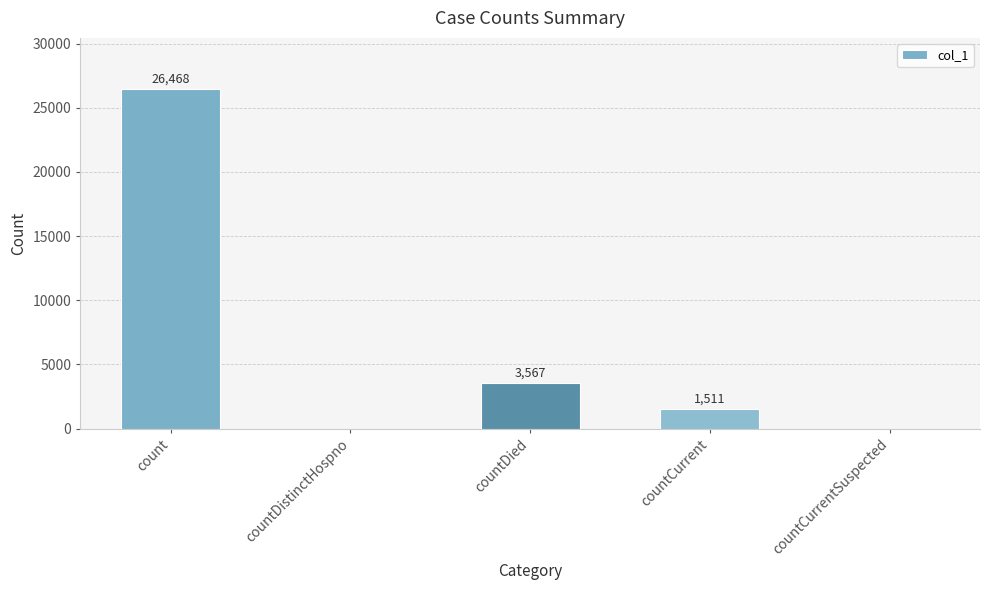

What is the sum of the values at countDistinctHospno and countCurrent?

1511